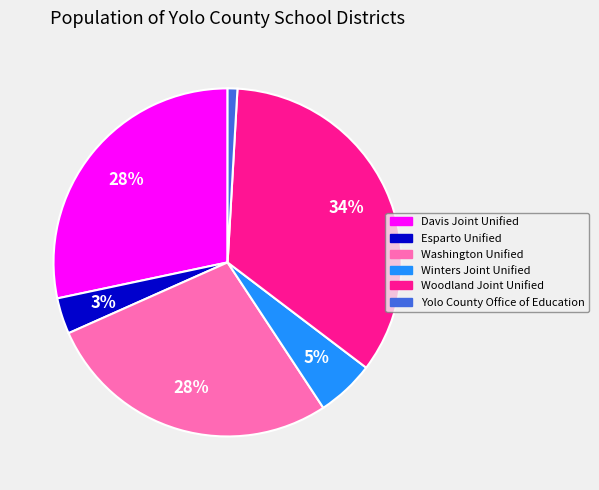

The Winters Joint Unified slice represents 20% of the pie. True or false?

False